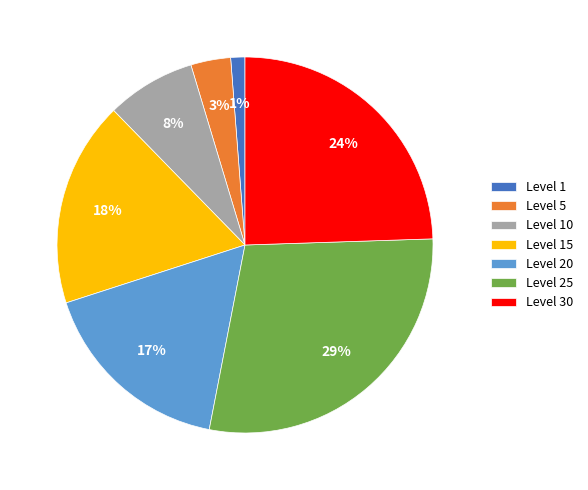

Do Level 1 and Level 25 together represent more than half of the pie?

No